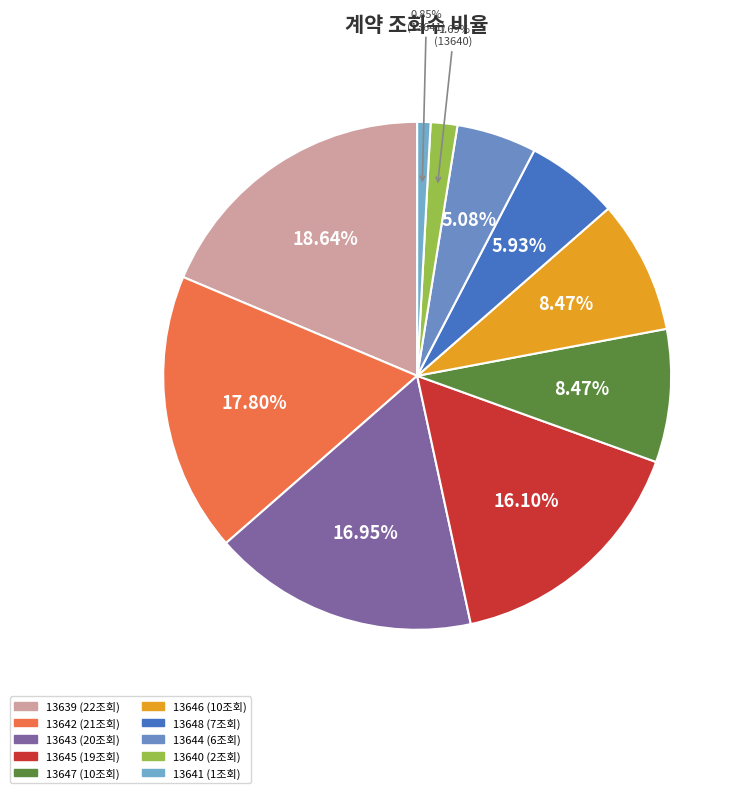

Rank the categories by value from highest to lowest.

13639, 13642, 13643, 13645, 13647, 13646, 13648, 13644, 13640, 13641